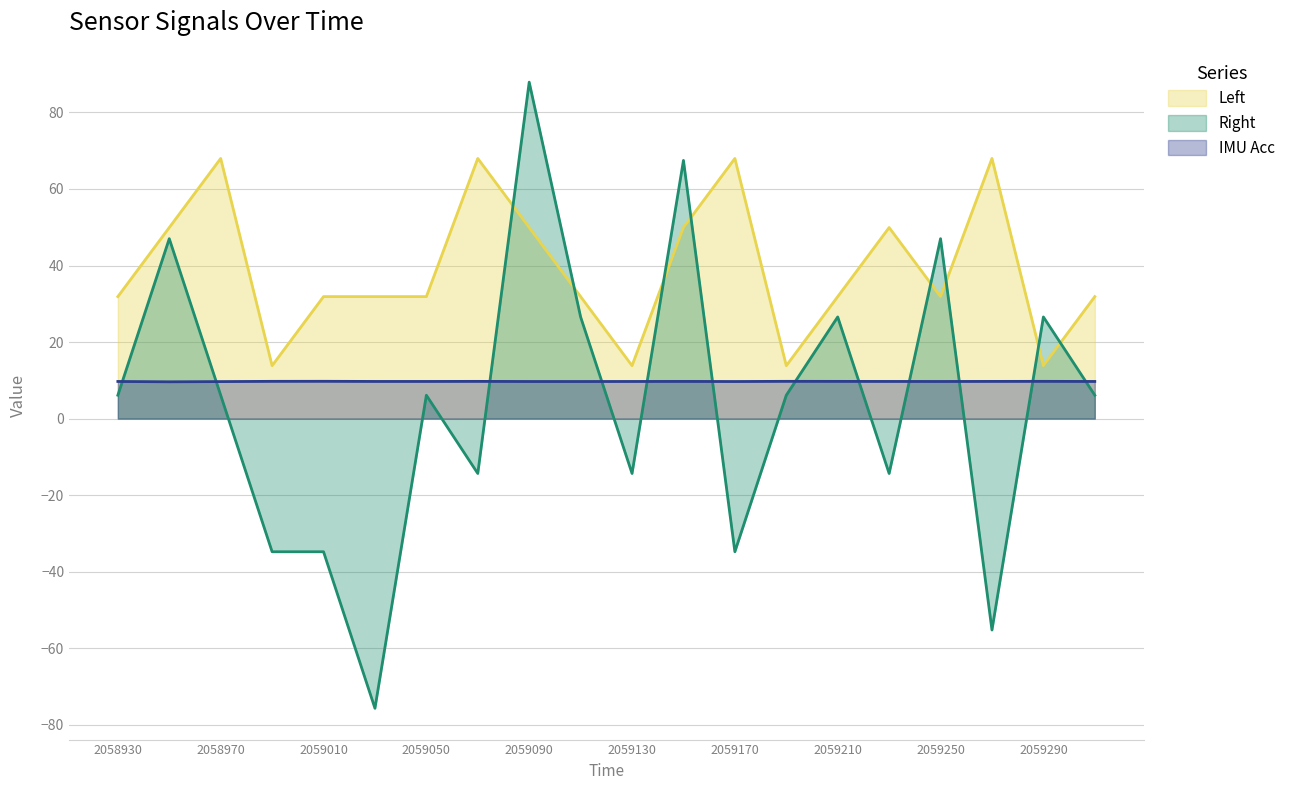

What are all the series names shown in the legend?

Left, Right, IMU Acc